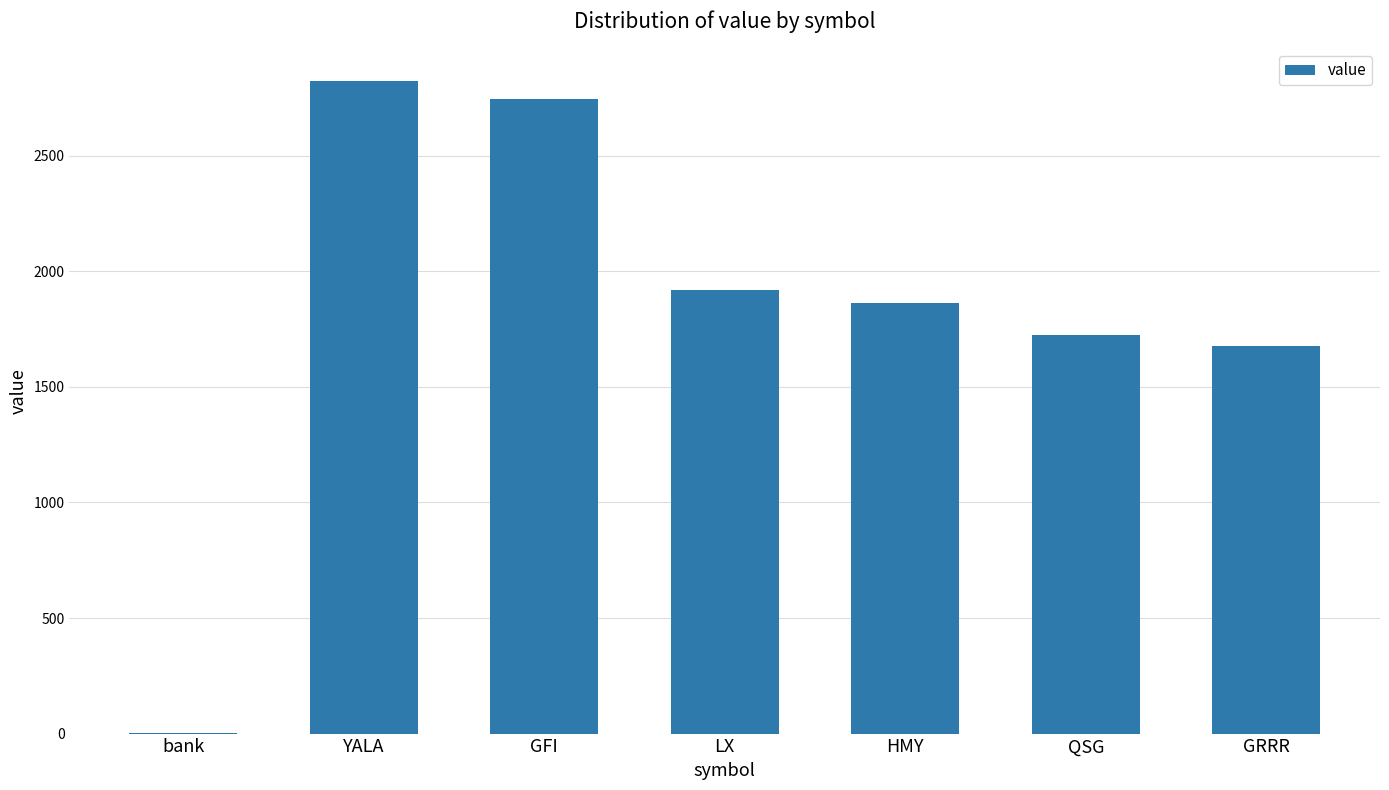

What is the change in value from HMY to GRRR?

-186.8